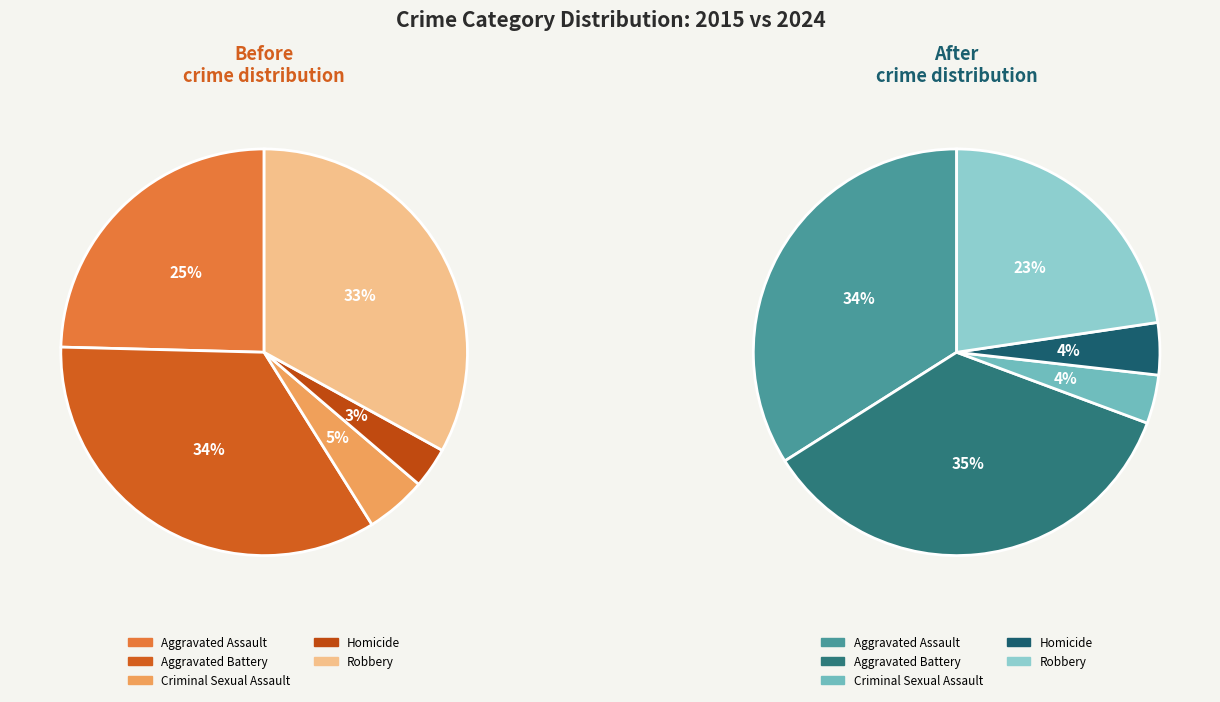

To the nearest percent, what is the difference between the largest and smallest slice percentages?

31%